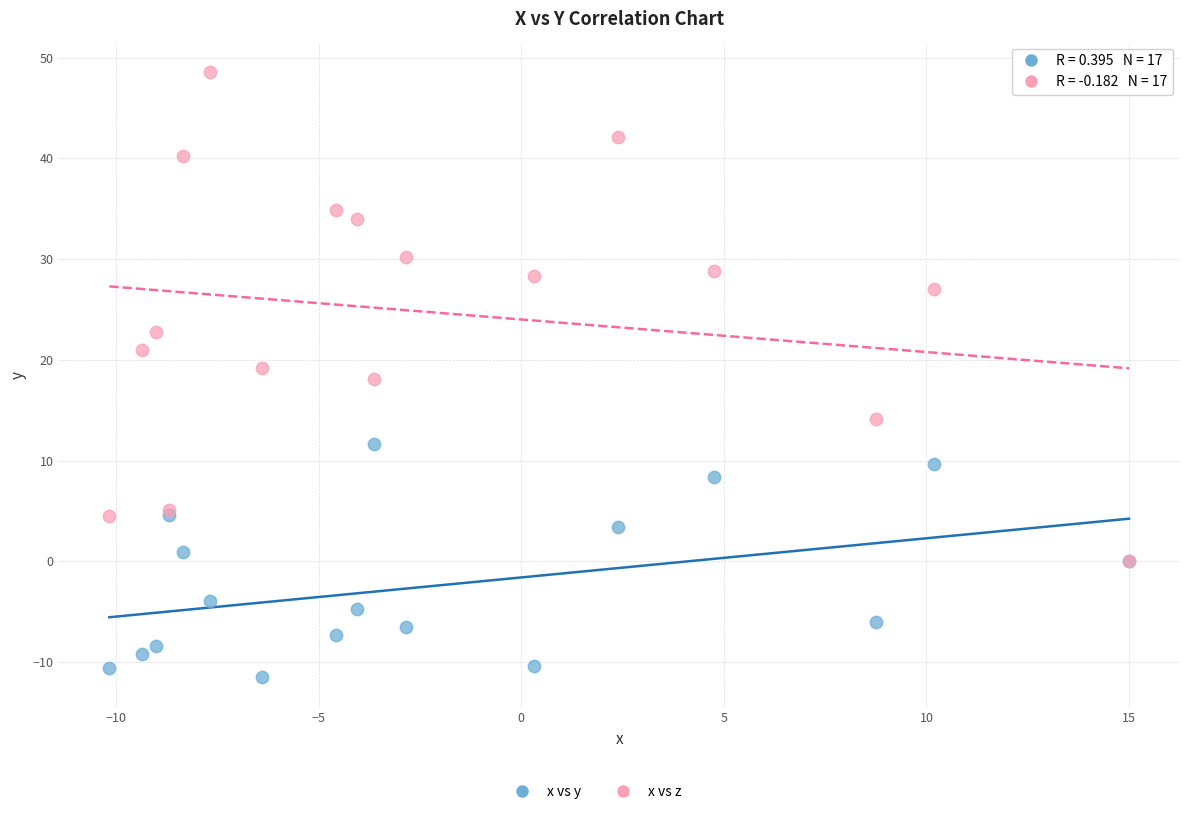

In the x vs z series, what Y value is closest to 24?

22.8